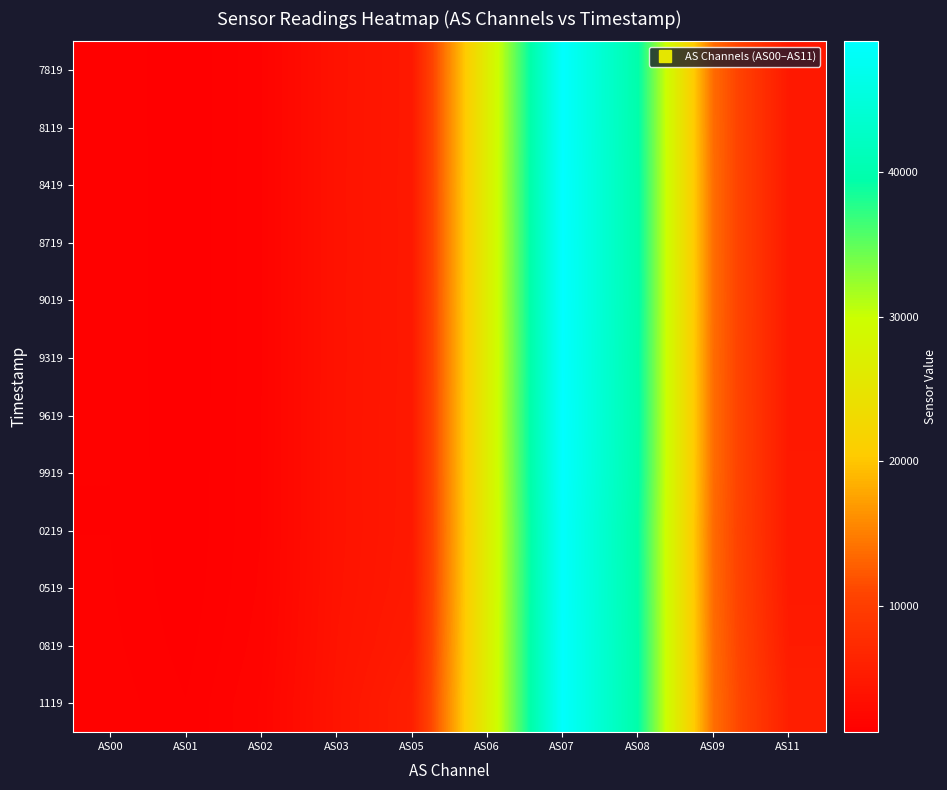

At which category is the sum across all series the highest?

AS07